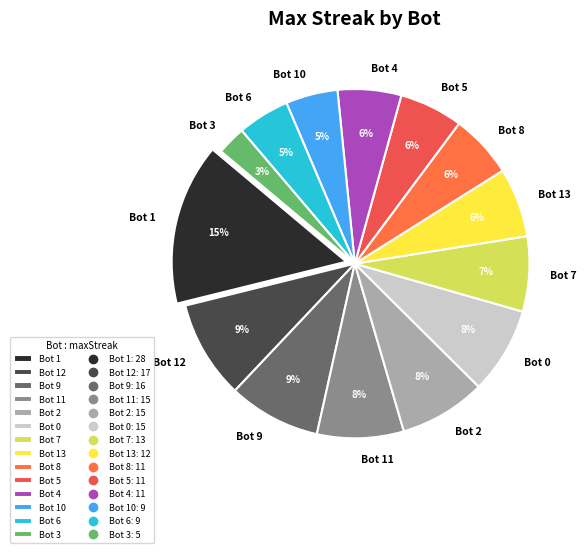

Which slice is the smallest?

Bot 3